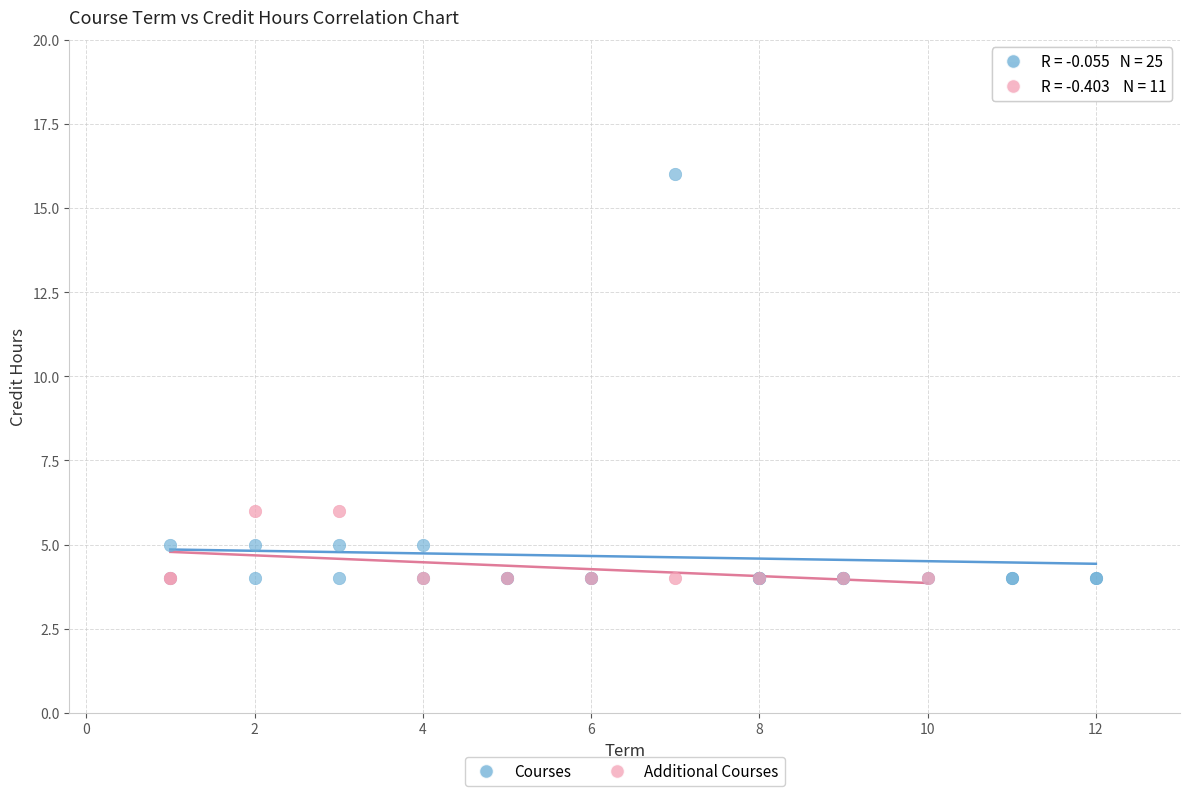

Which series has the widest spread of Y values?

Courses